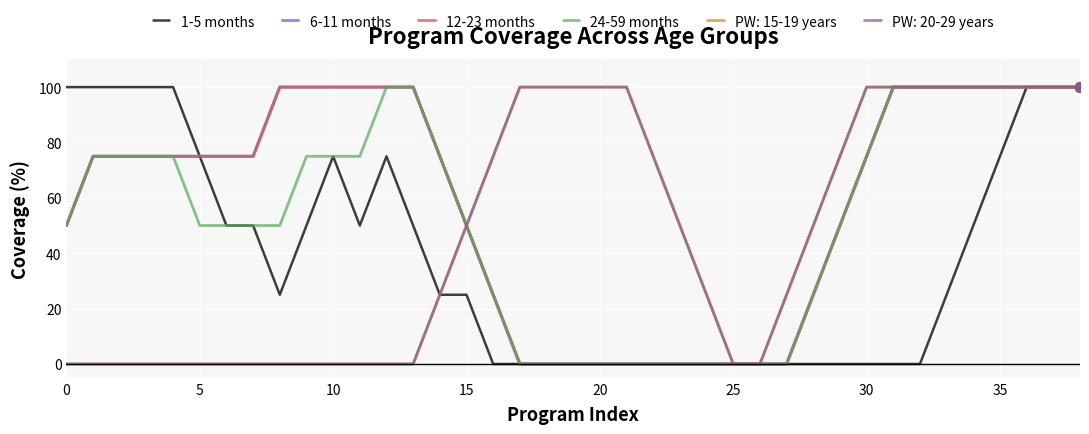

Which series has the largest total across all categories?

6-11 months